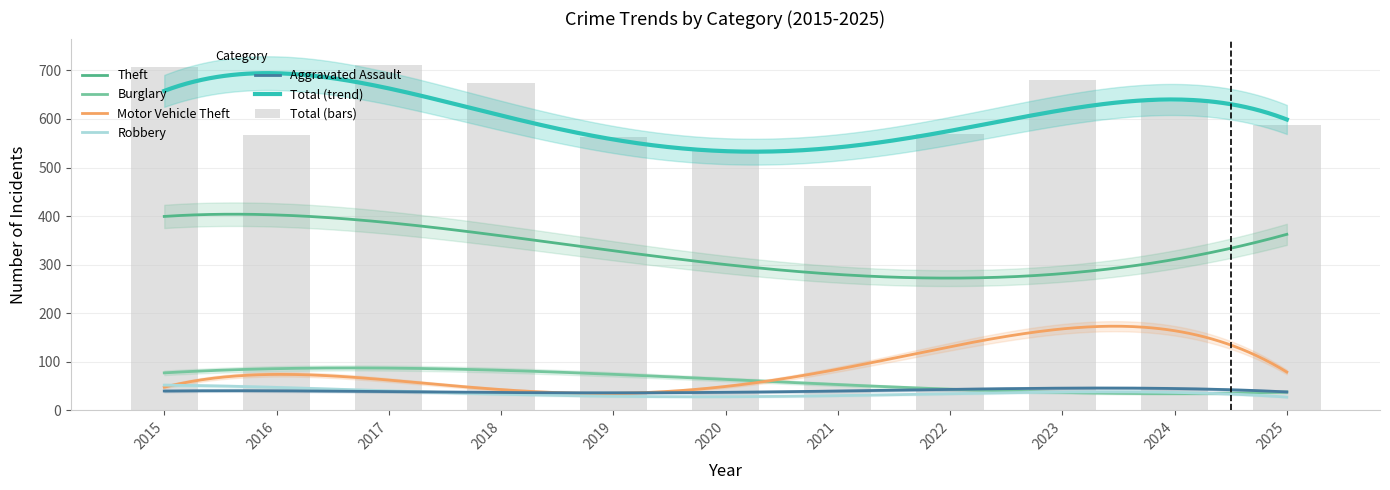

List the series in order of their peak value, highest first.

Total, Theft, Motor Vehicle Theft, Burglary, Robbery, Aggravated Assault